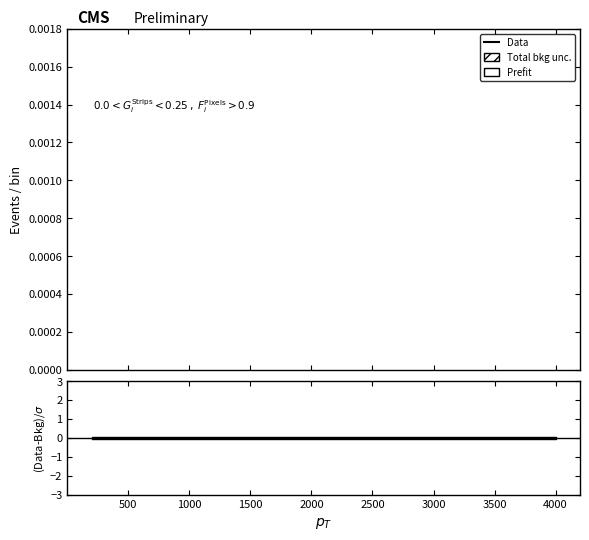

How many lines are shown in the chart?

2